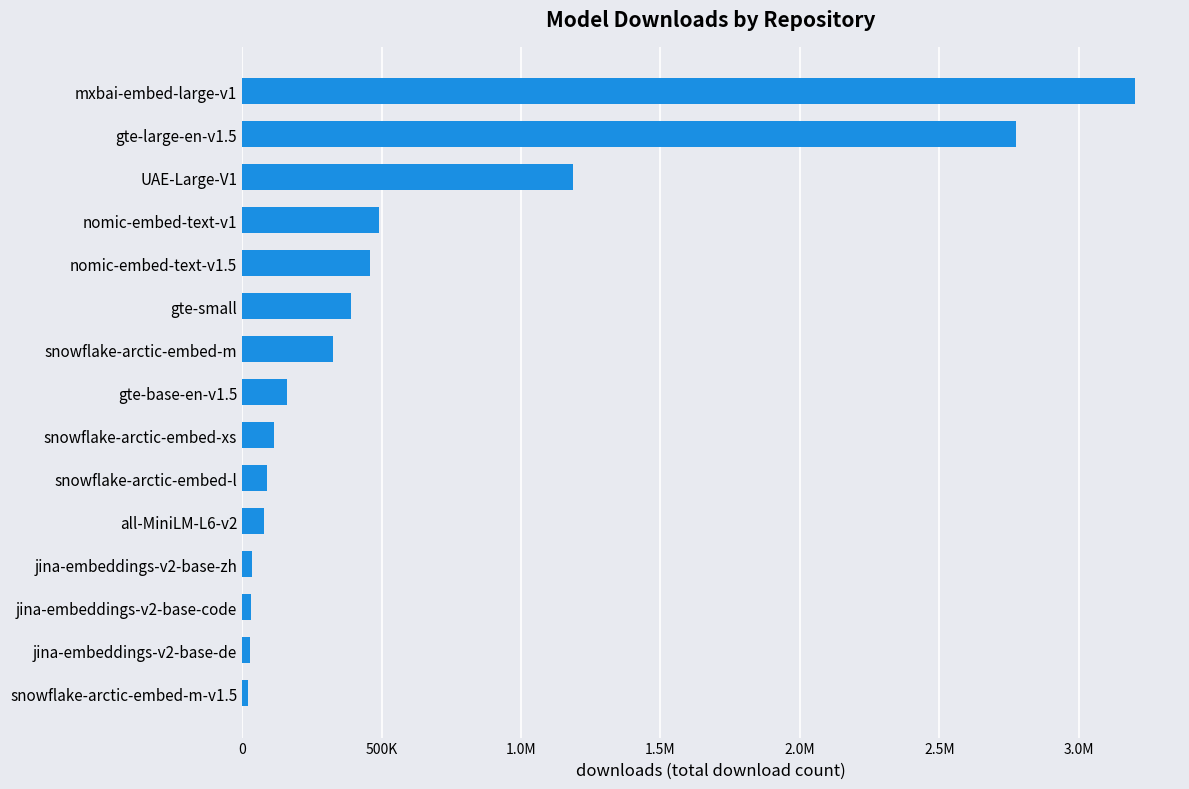

Are the bars horizontal?

Yes